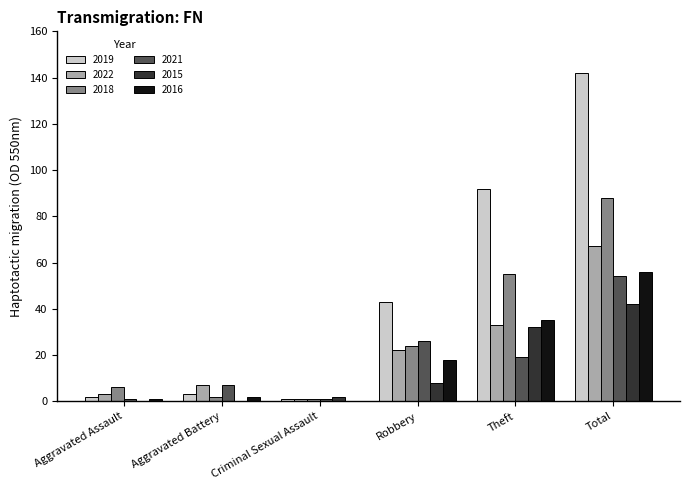

Which label corresponds to the largest value in the chart?

Total